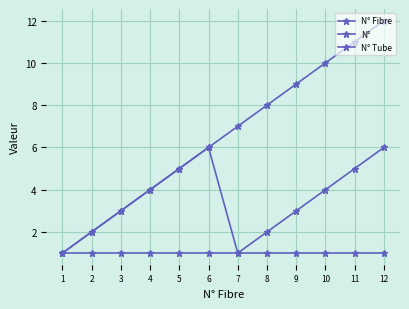

What is the difference between the maximum and second lowest values in the N° series?

5